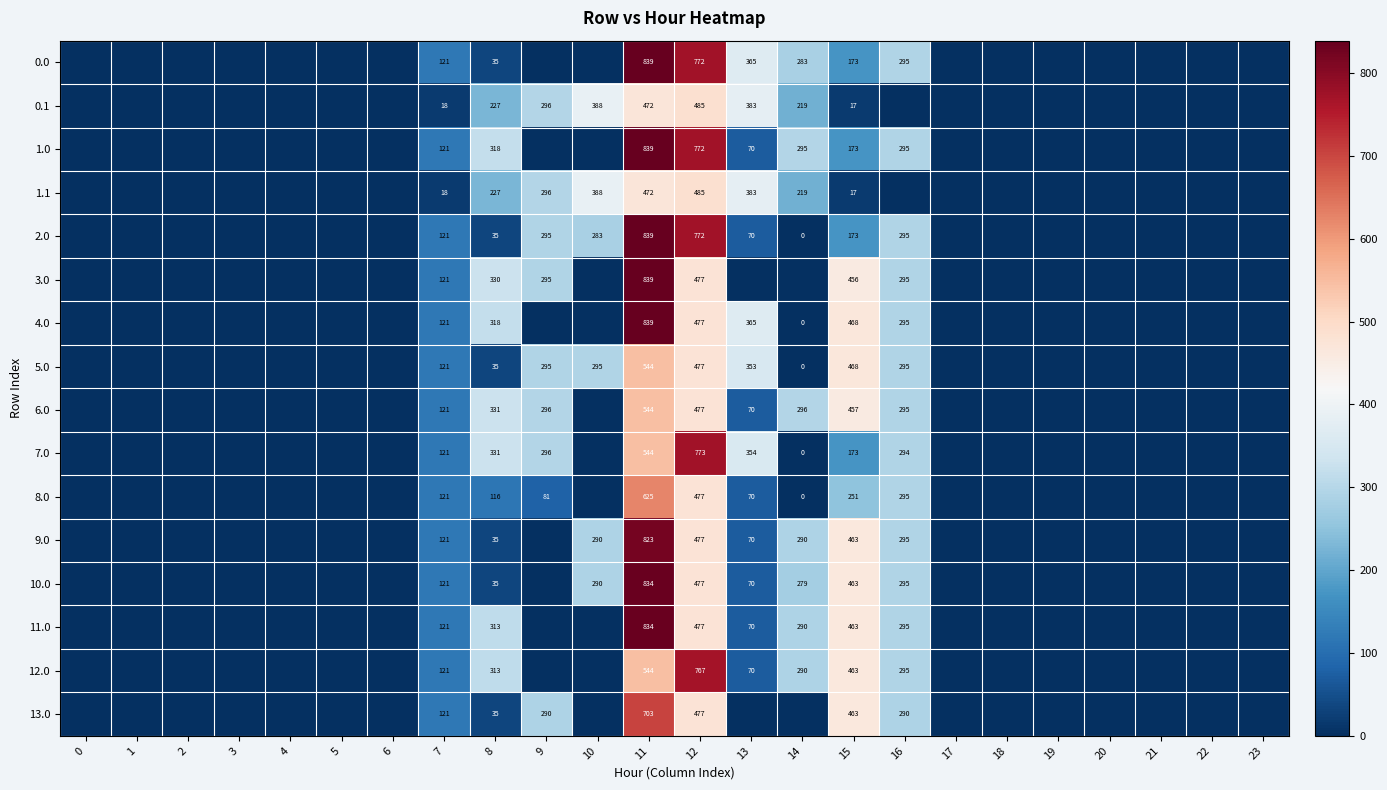

Is it true that 0.1 equals 325 at 14?

False